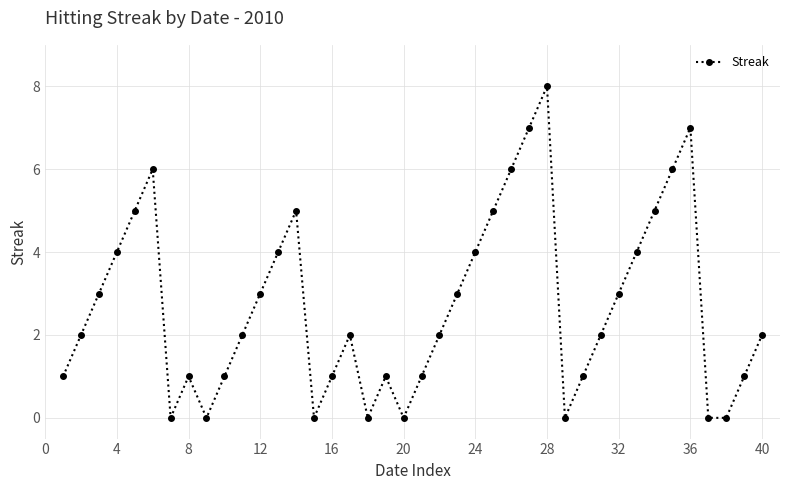

What is the difference between the maximum and minimum values?

8